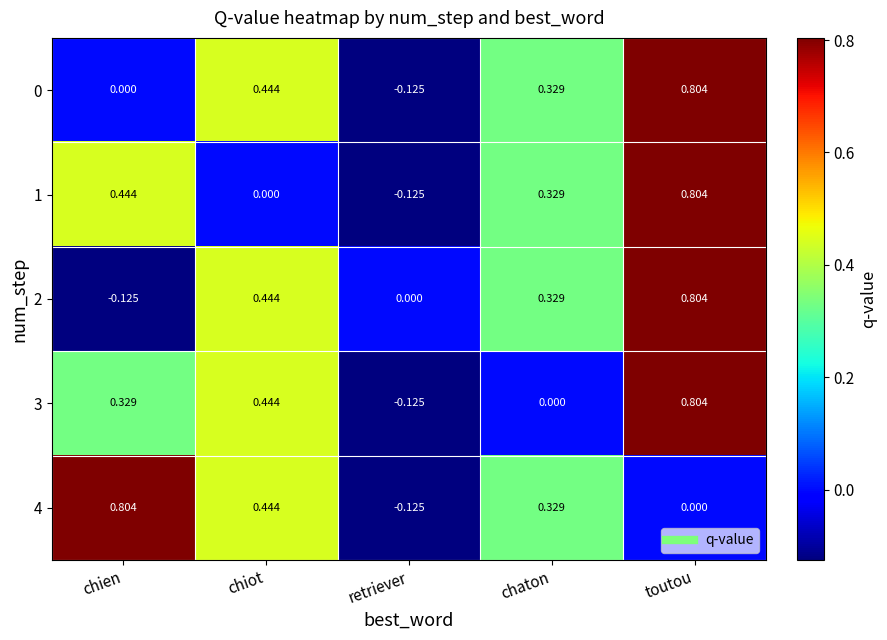

Rank the categories by 0 value from lowest to highest.

retriever, chien, chaton, chiot, toutou